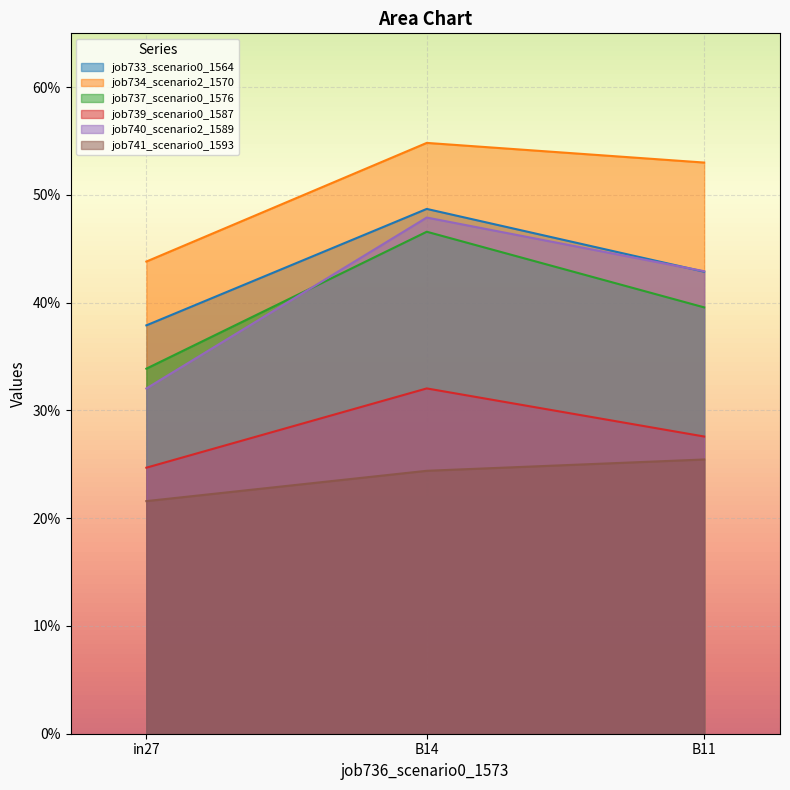

What is the sum of the job741_scenario0_1593 values at B14 and B11?

0.5